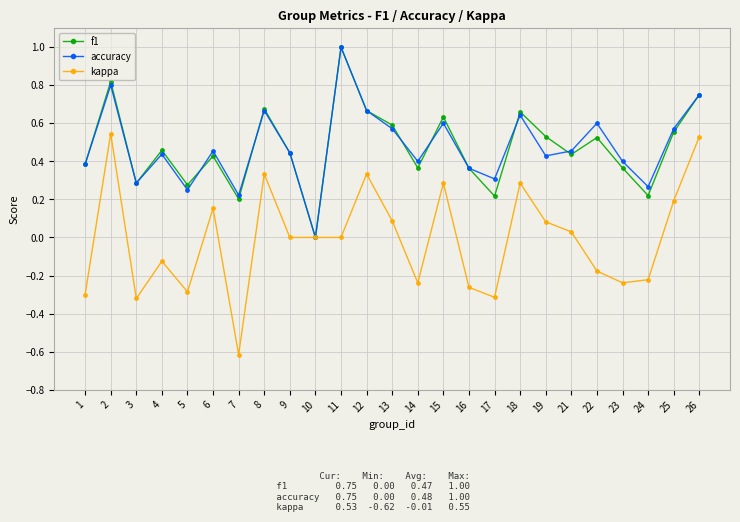

Which category has the lowest value across all series?

7